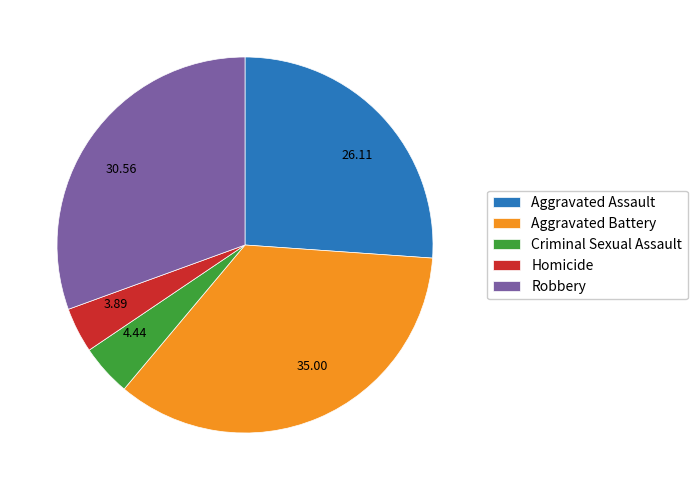

Is the sum of Robbery and Aggravated Battery greater than half?

Yes